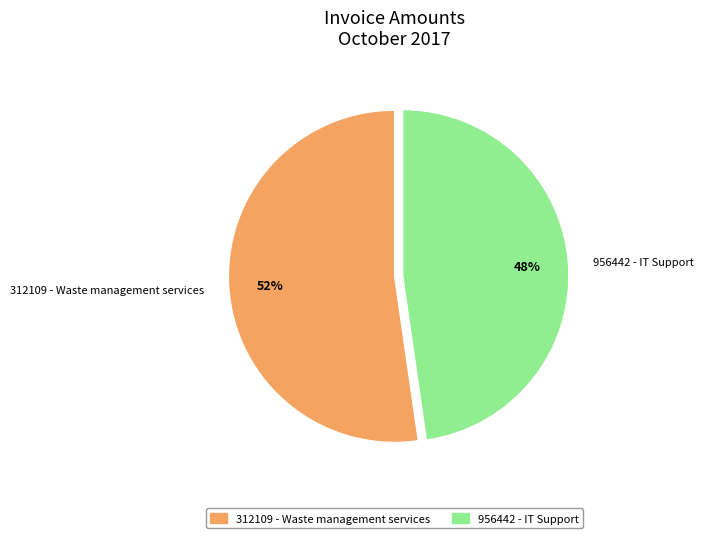

How many segments does this pie chart have?

2